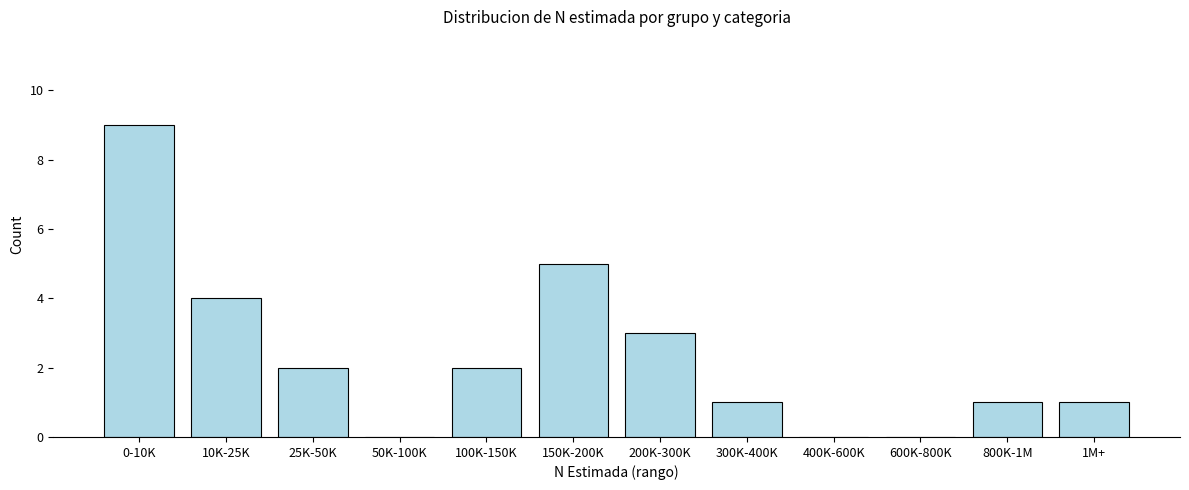

Reading left to right, transcribe all the data shown in this chart.

0-10K=9	10K-25K=4	25K-50K=2	50K-100K=0	100K-150K=2	150K-200K=5	200K-300K=3	300K-400K=1	400K-600K=0	600K-800K=0	800K-1M=1	1M+=1